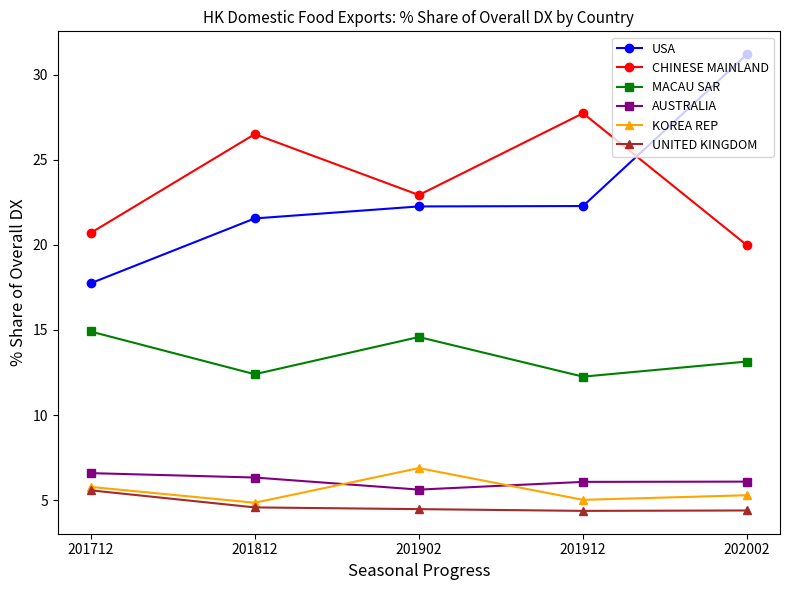

What is the spread (max minus min) of values at 201712?

15.1